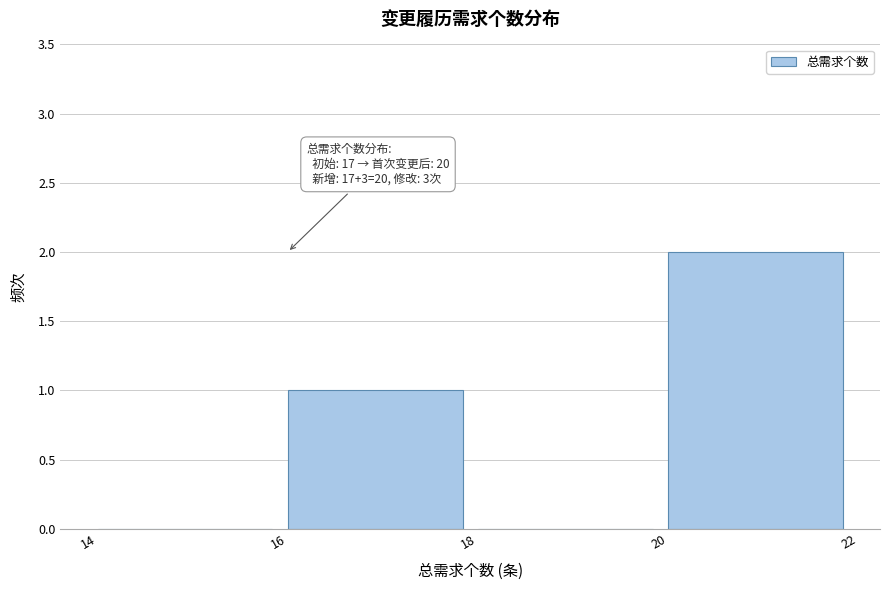

Which range on the x-axis has the tallest bar?

20 to 22